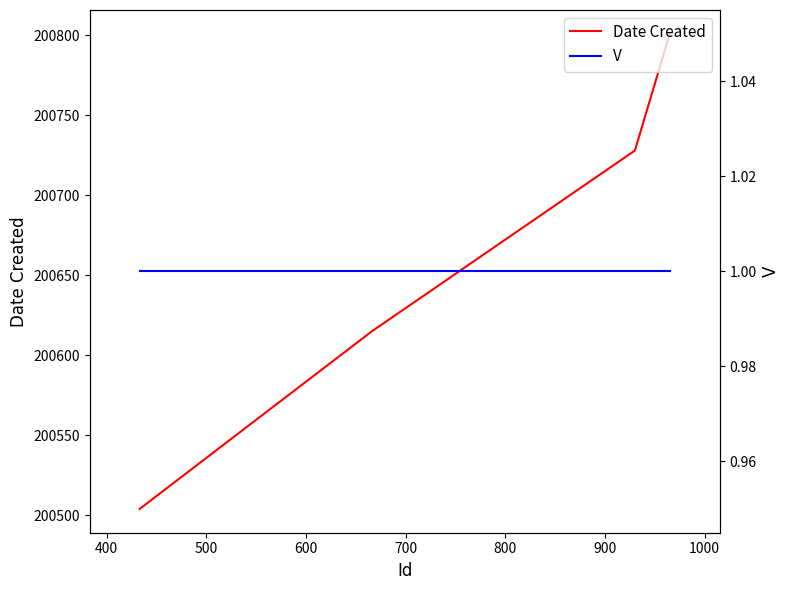

The value of V at 500 is 1. True or false?

True